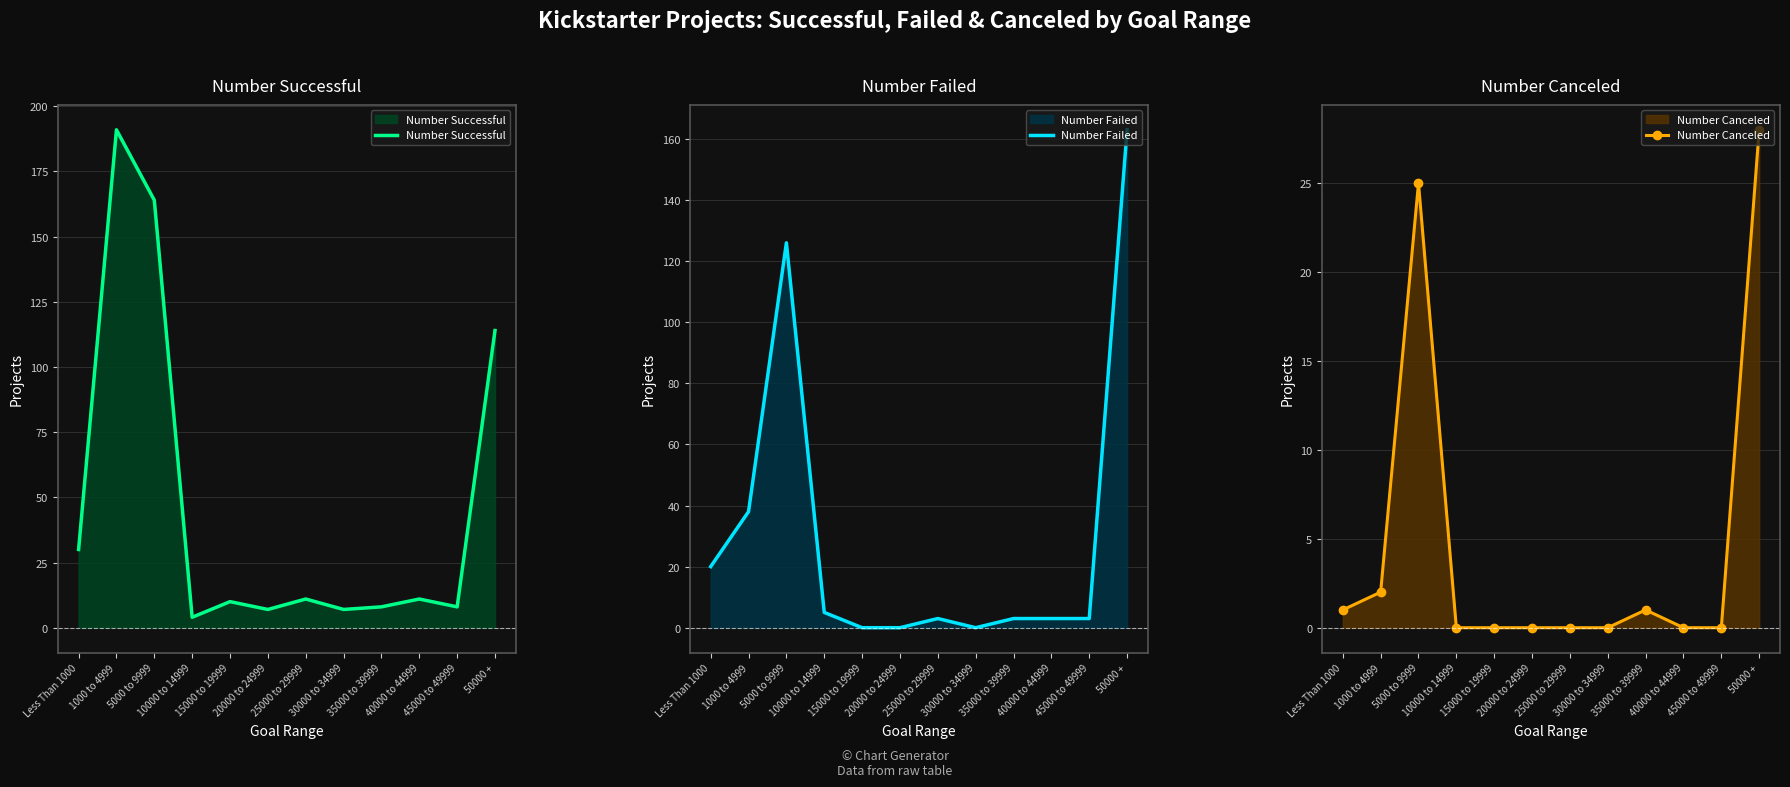

The value of Number Successful at 40000 to 44999 is 15. True or false?

False